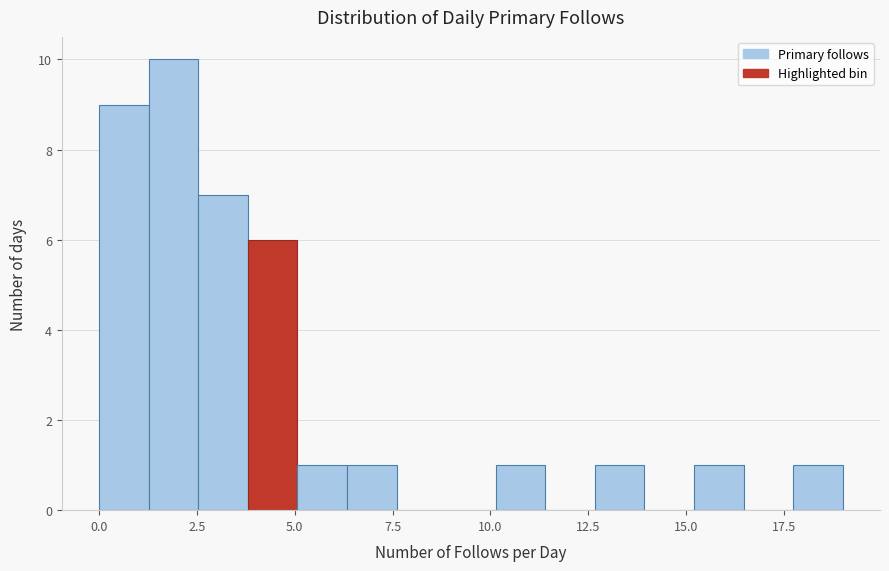

Around what value on the x-axis is the tallest bar? Give the approximate position of its centre, as read against the axis.

2.0